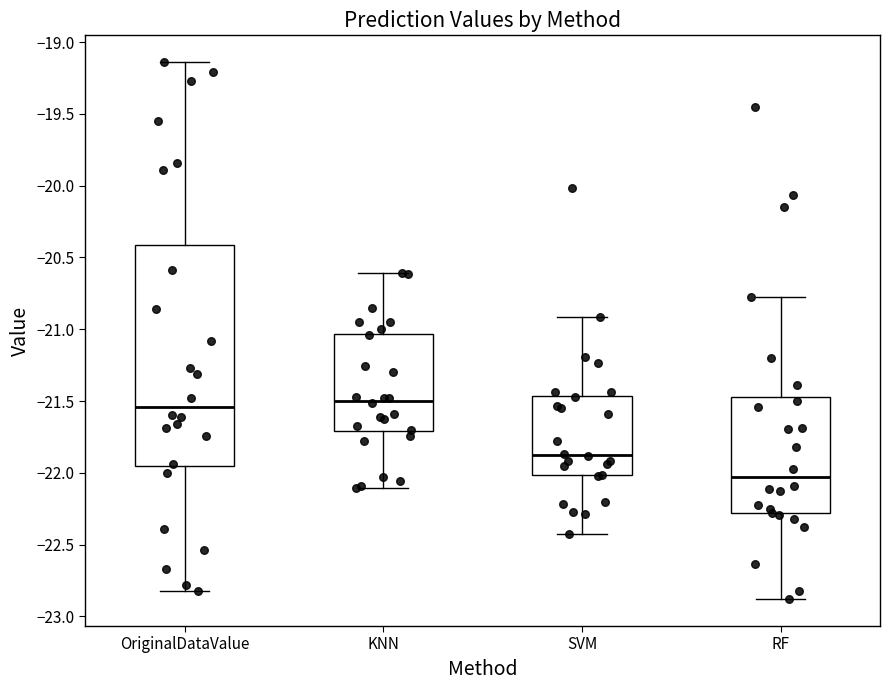

Where does the median line of the box for KNN sit on the y-axis? The values are not printed on the chart, so give them approximately, as read against the axis.

-21.50